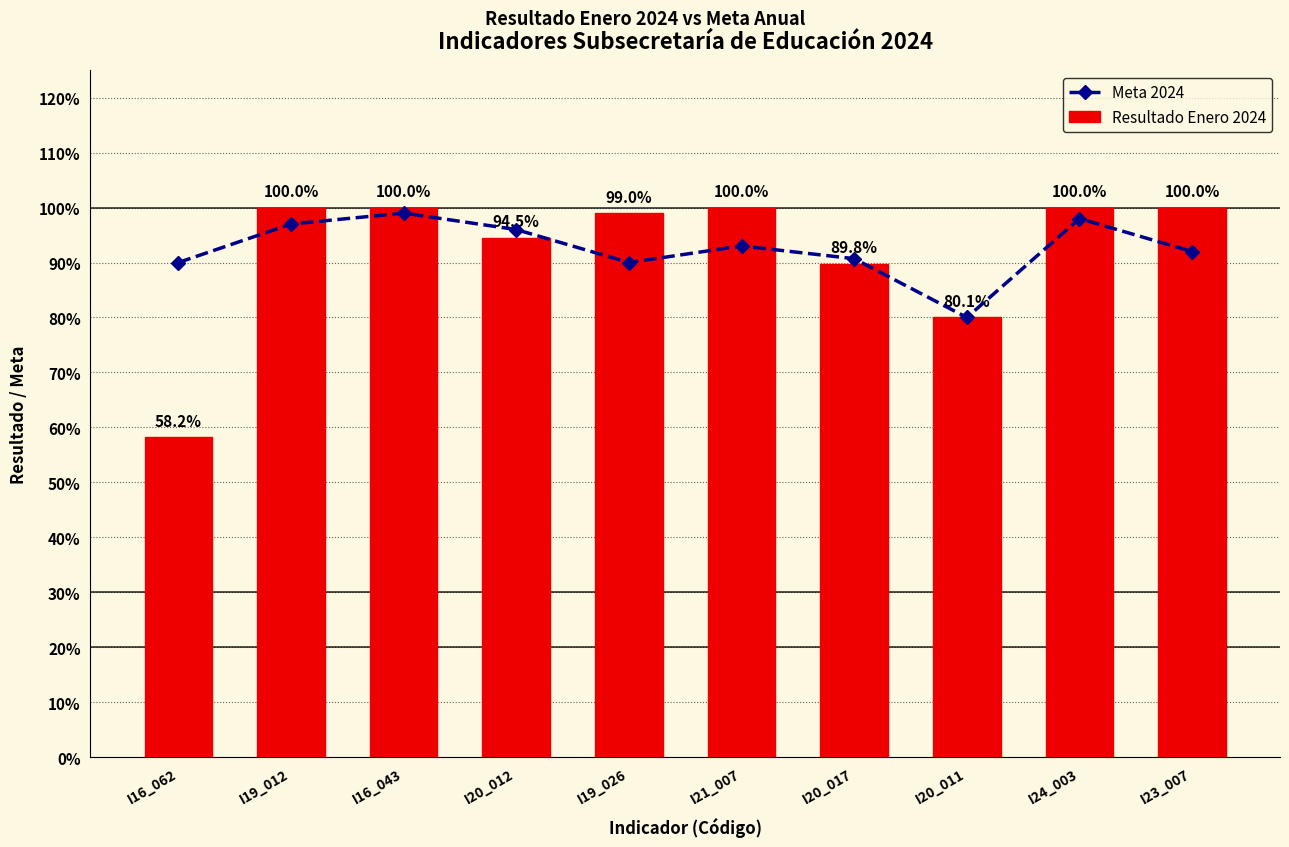

Reading left to right, extract all data points from this chart.

Meta 2024: 0.9	1.0	1.0	1.0	0.9	0.9	0.9	0.8	1.0	0.9
Resultado Enero 2024: 0.6	1.0	1.0	0.9	1.0	1.0	0.9	0.8	1.0	1.0